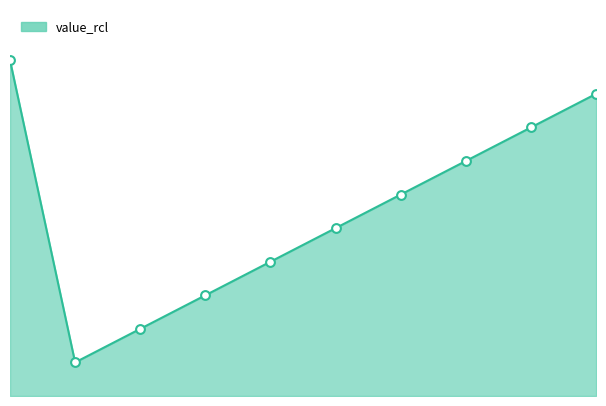

Approximately how many times larger is the value at 5 compared to 6?

0.8